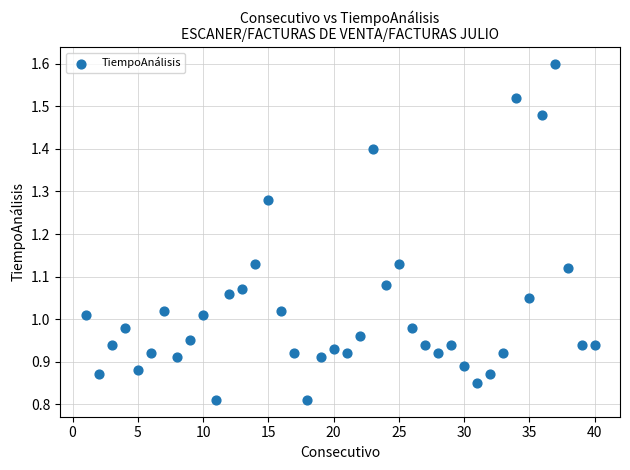

What is the range of X values (max minus min)?

39.0